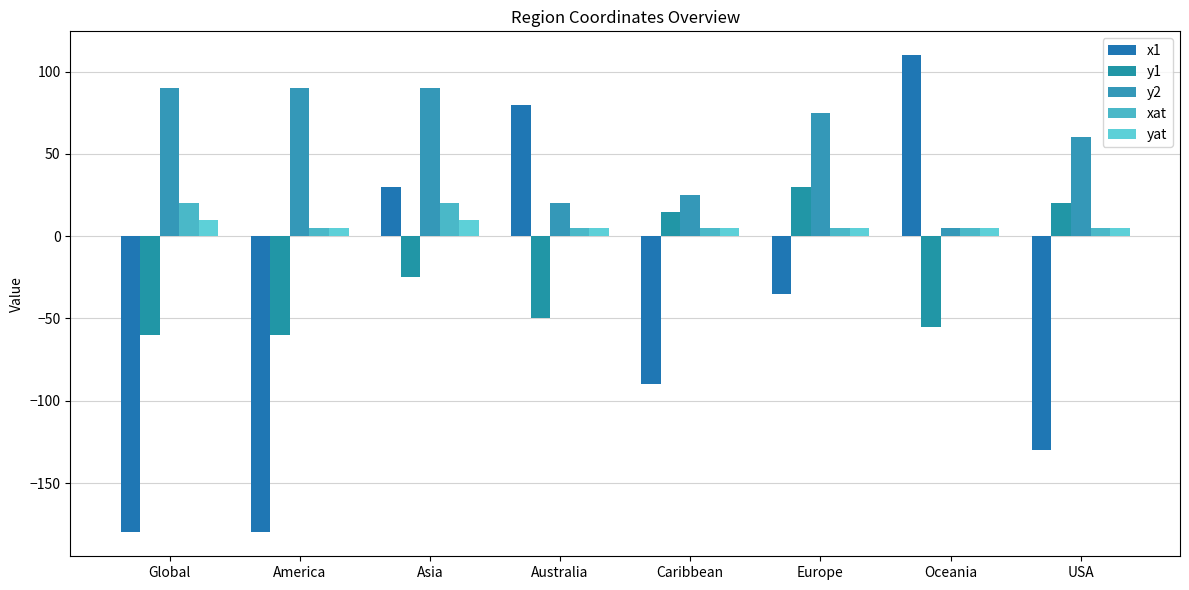

Reading right to left, what are all the values shown in this chart?

x1: -130	110	-35	-90	80	30	-180	-180
y1: 20	-55	30	15	-50	-25	-60	-60
y2: 60	5	75	25	20	90	90	90
xat: 5	5	5	5	5	20	5	20
yat: 5	5	5	5	5	10	5	10